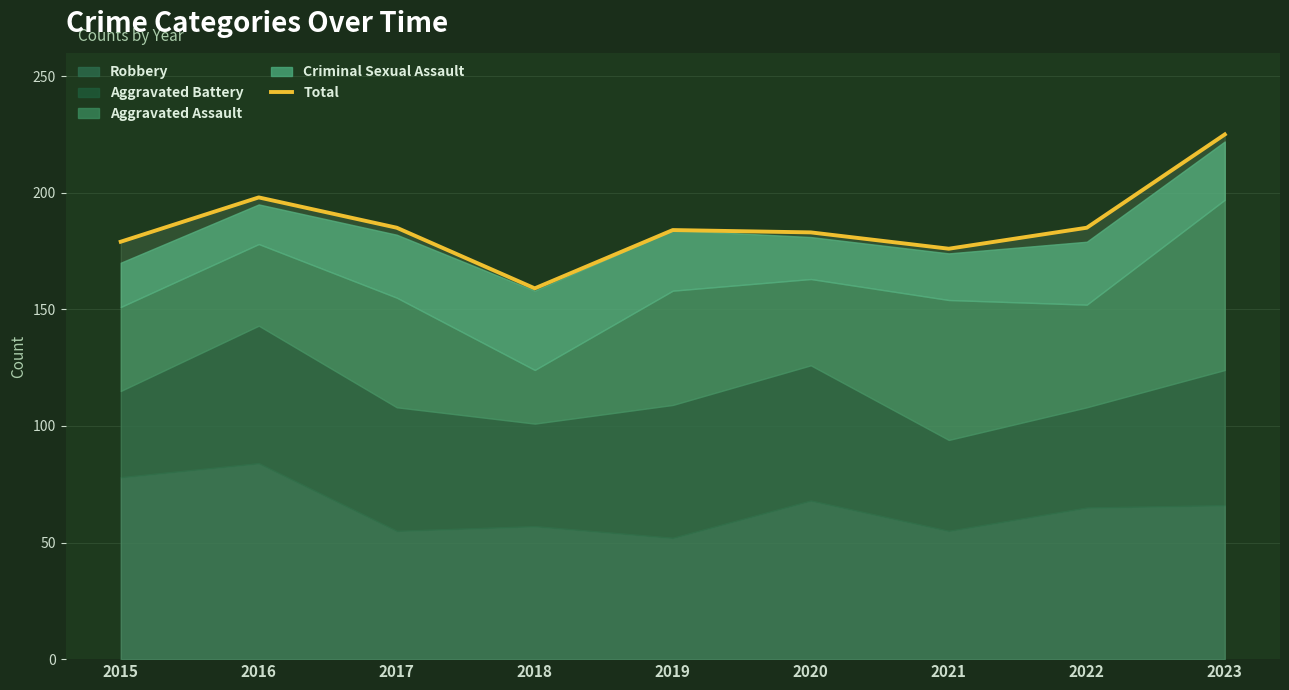

How many points are lower than both their immediate neighbors (excluding endpoints)?

2